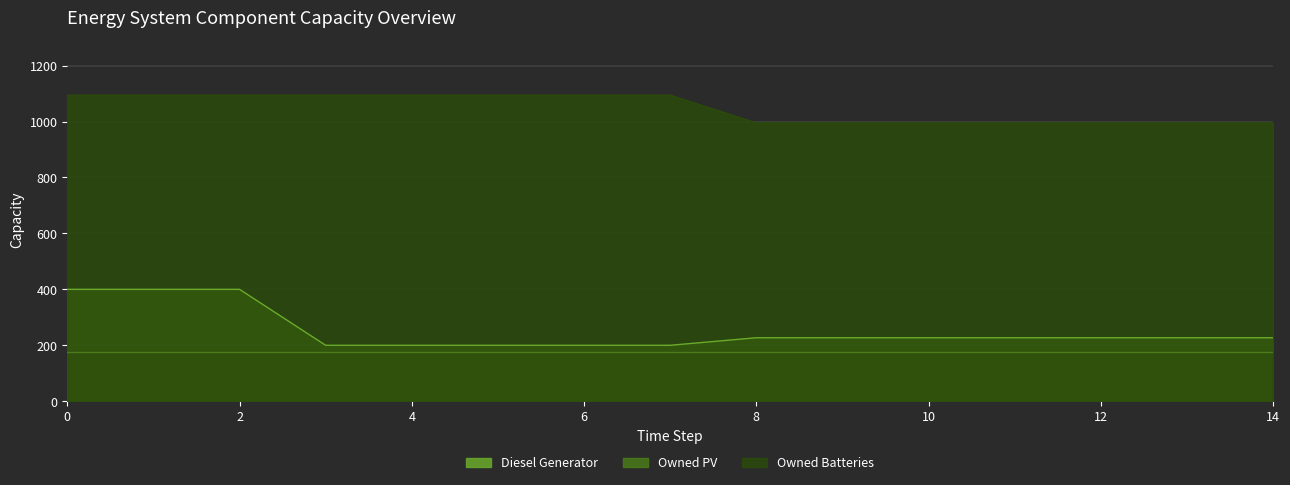

What is the value of the Diesel Generator point at the 2nd from the left?

400